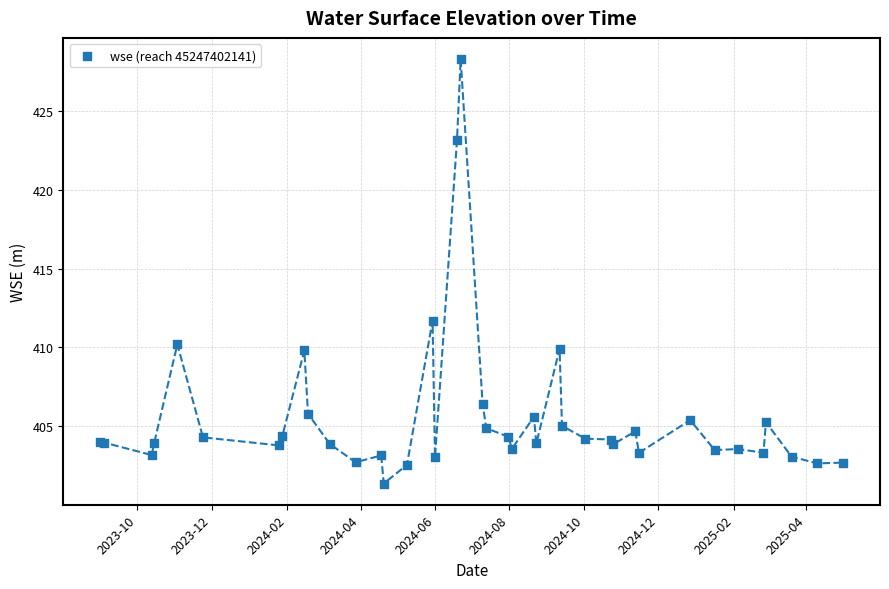

What Y value in the scatter plot is closest to 414?

411.7